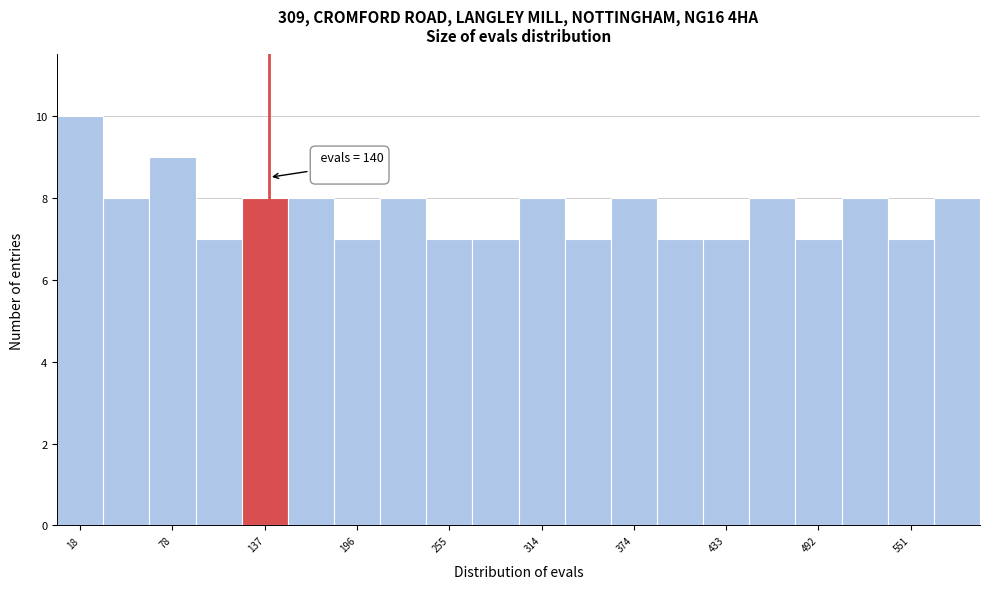

Around what value on the x-axis is the tallest bar? Give the approximate position of its centre, as read against the axis.

20